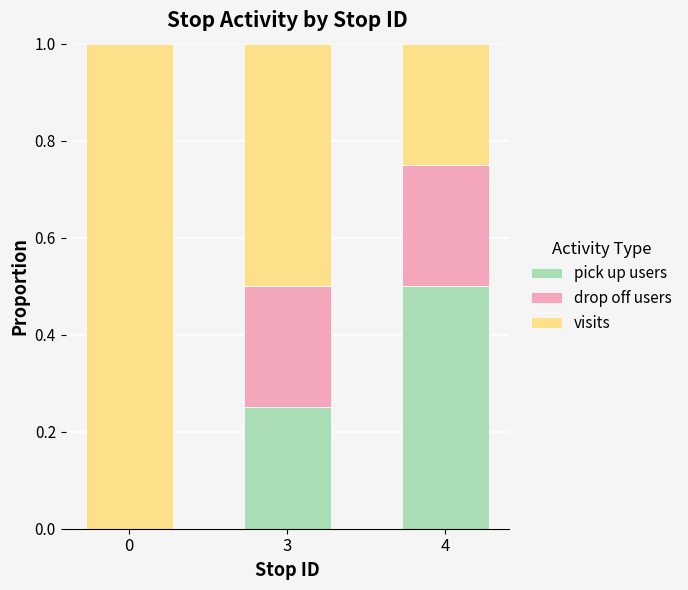

What is the maximum value for pick up users?

0.5